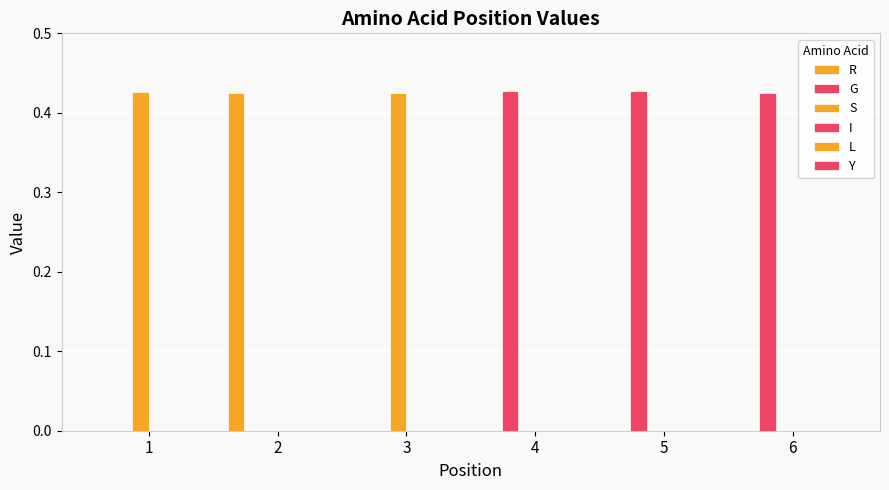

How many groups of bars are there?

6